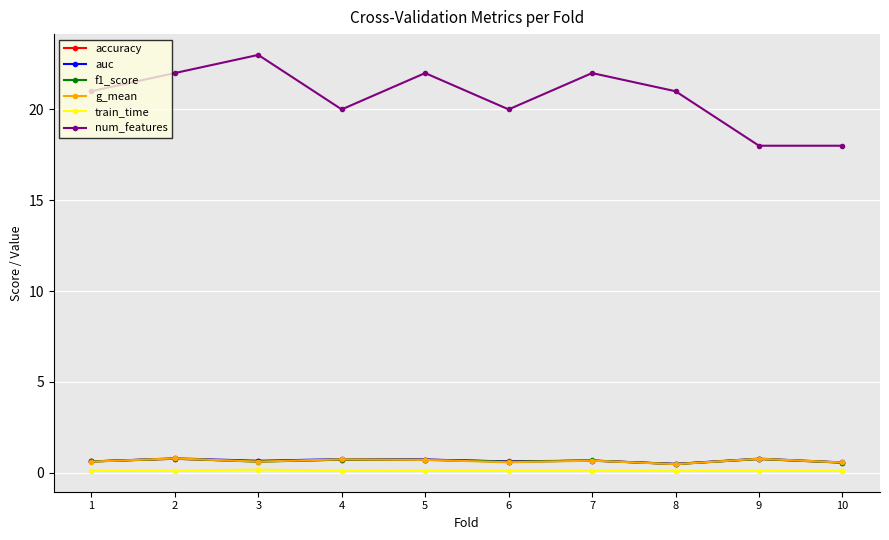

Does the chart display data point markers on the line(s)?

Yes